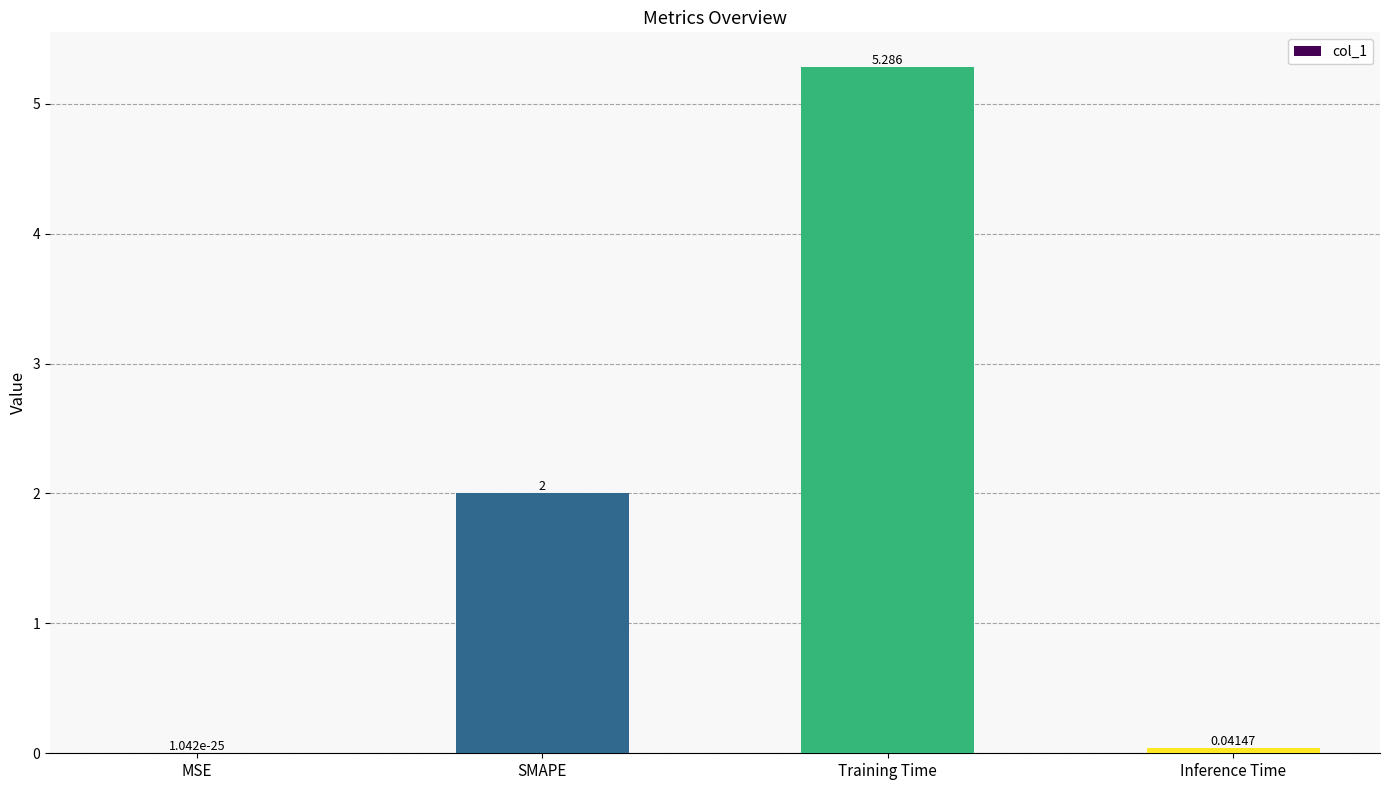

Where is the data nearest to the value 2?

SMAPE